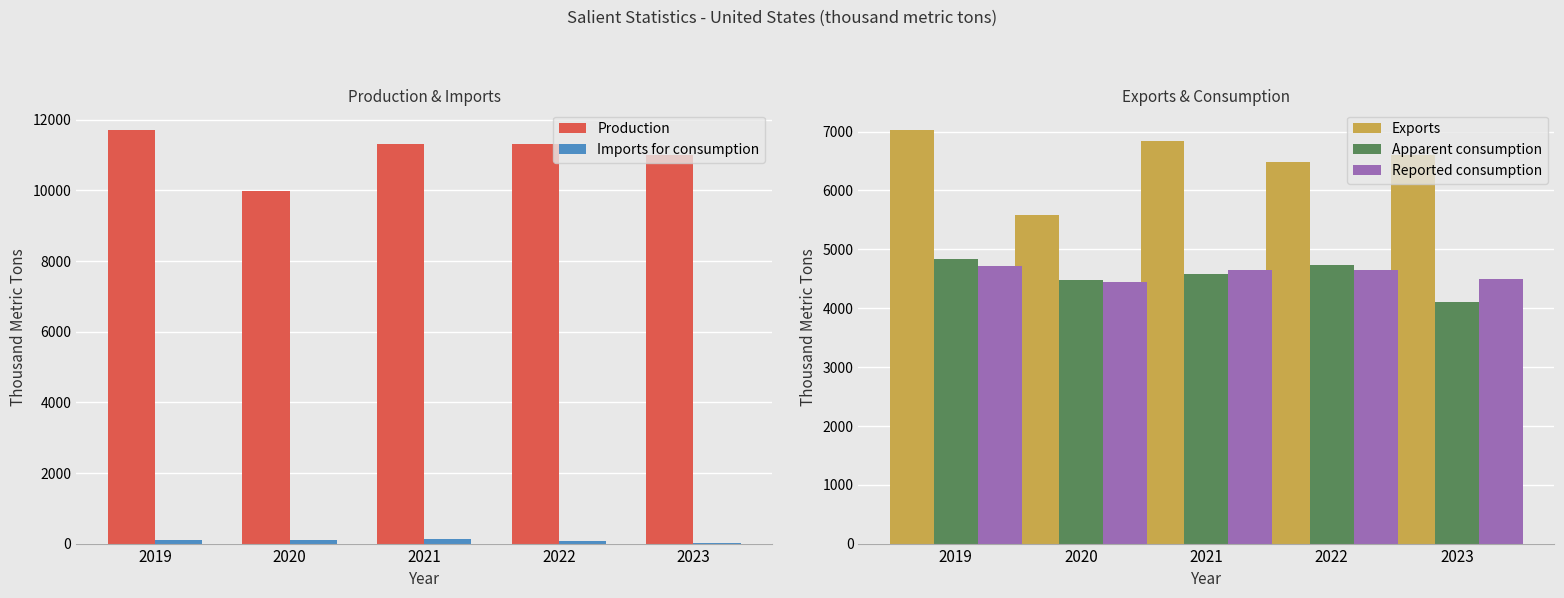

At 2023, list the series in order from smallest to largest.

Imports for consumption, Apparent consumption, Reported consumption, Exports, Production